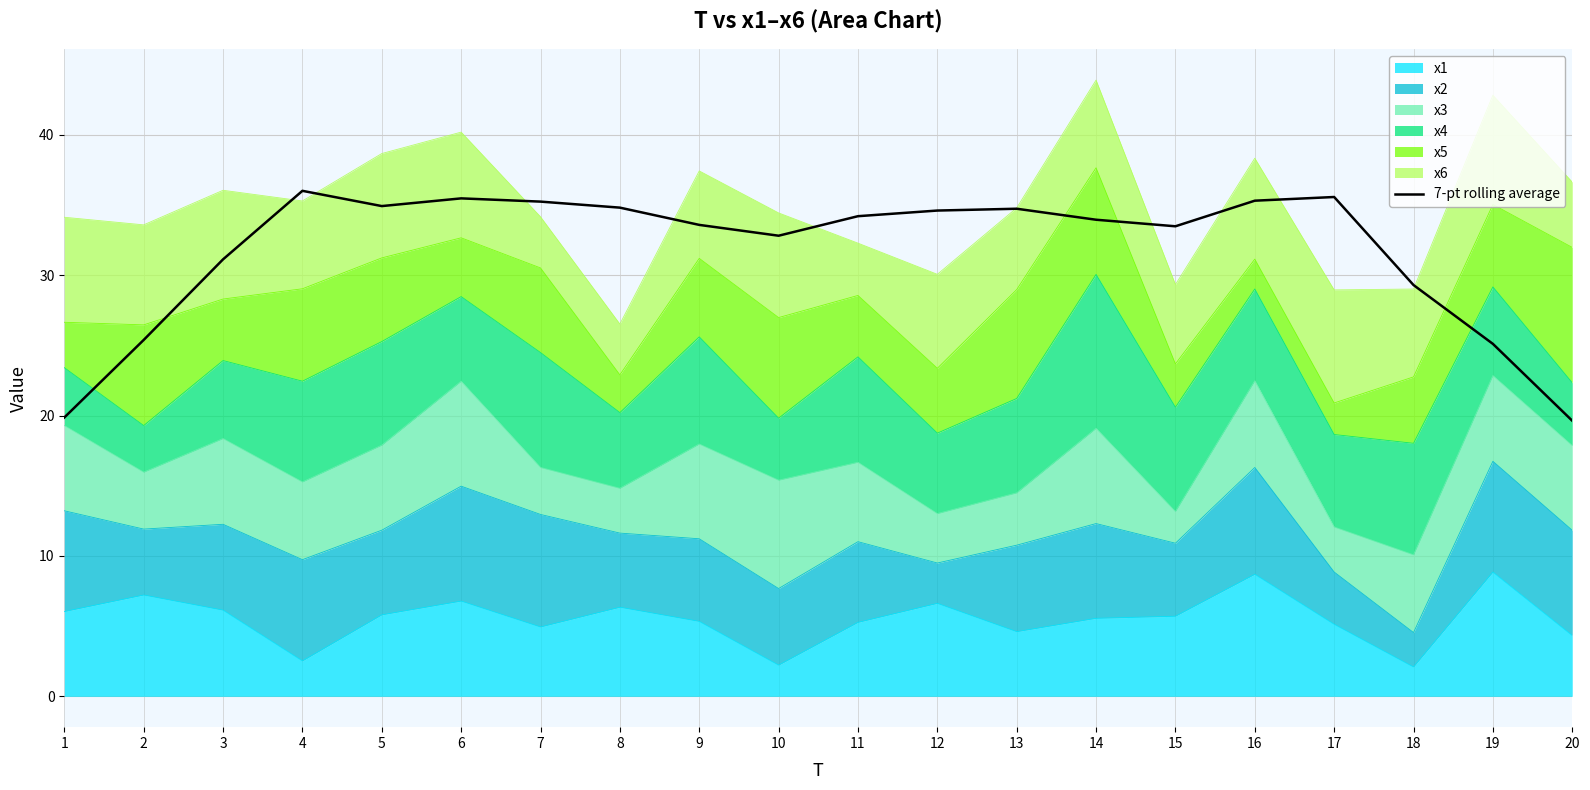

Rank the categories by value from highest to lowest.

4, 17, 6, 16, 7, 5, 8, 13, 12, 11, 14, 9, 15, 10, 3, 18, 2, 19, 1, 20